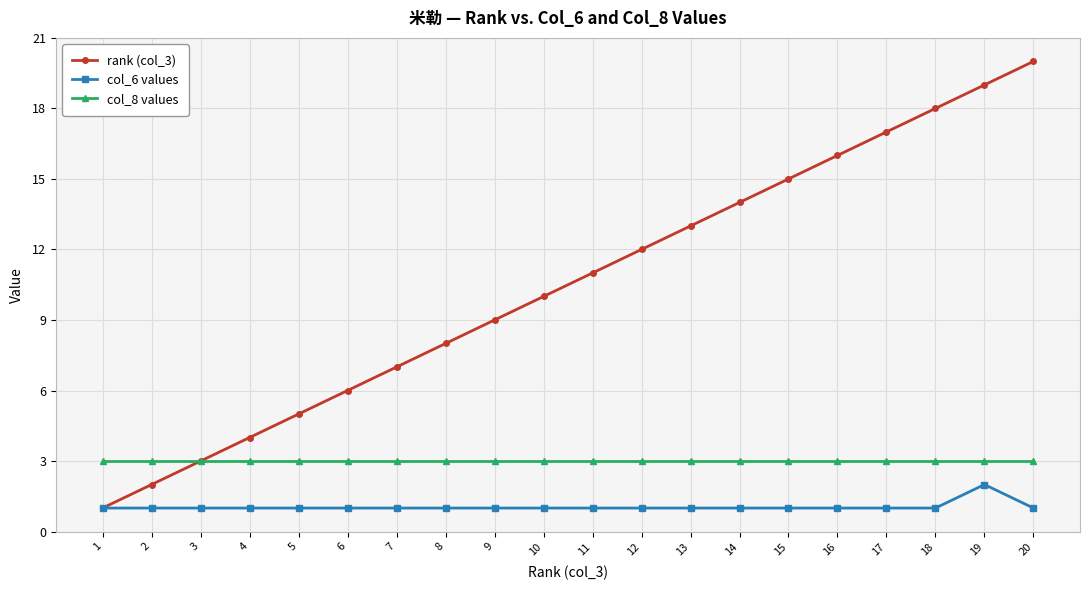

Does the chart display data point markers on the line(s)?

Yes